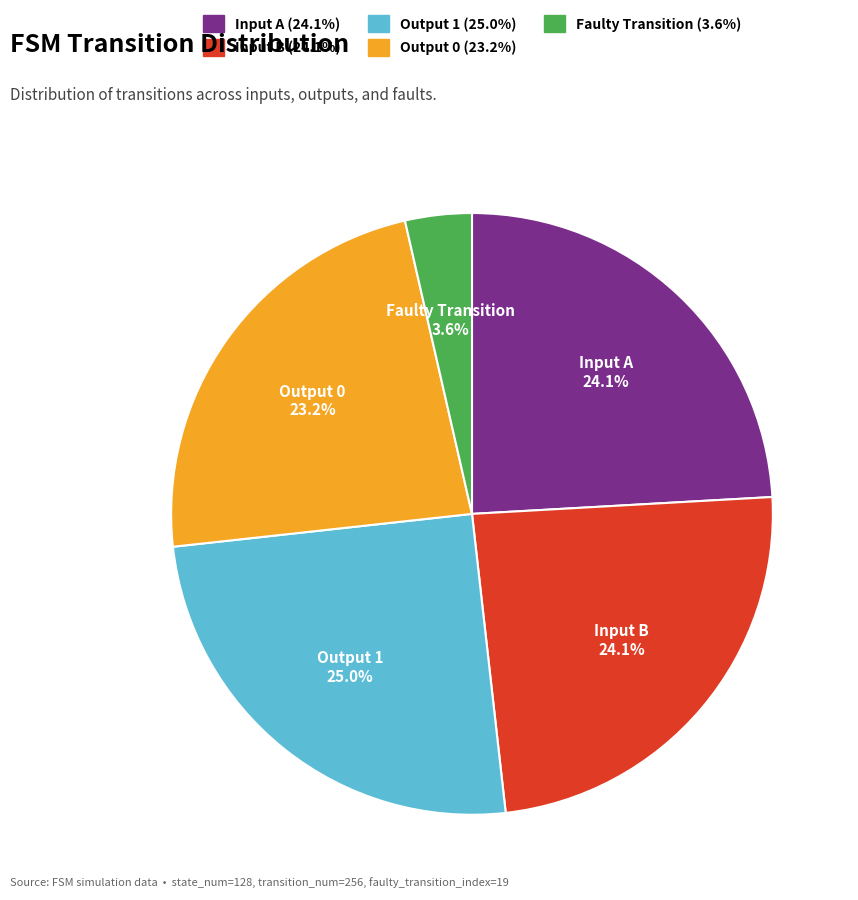

Does any single category account for the majority?

No